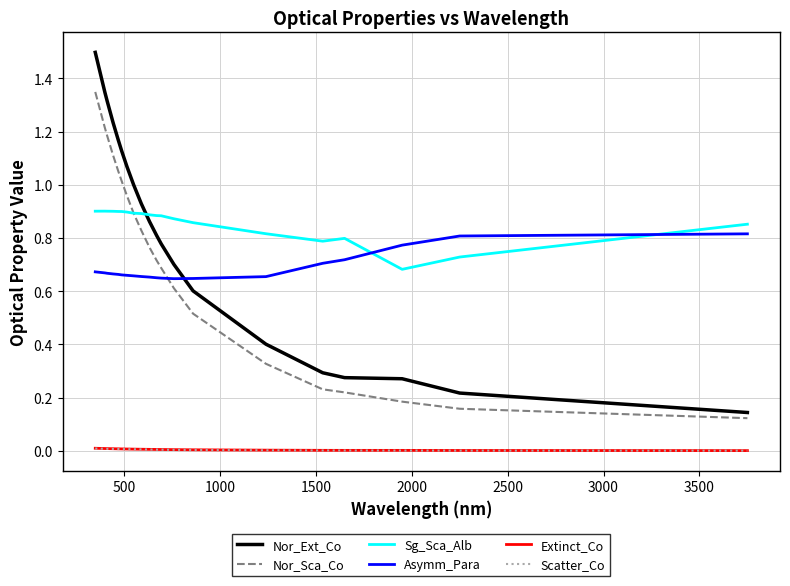

What is the maximum value shown in the chart?

1.5